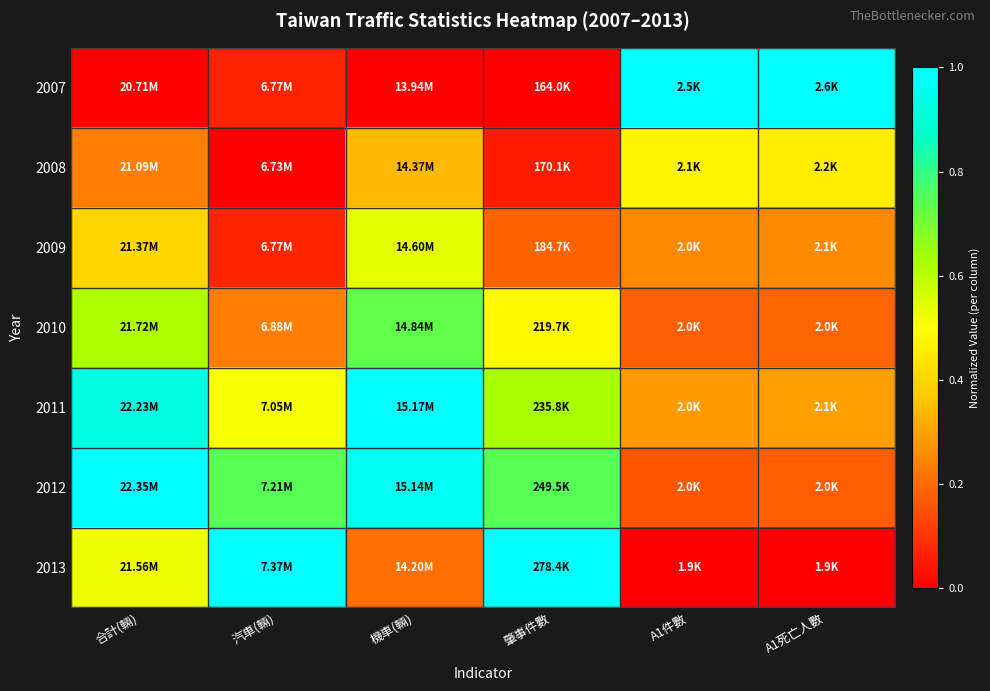

Reading left to right, list all the values displayed in this chart.

2007: 合計(輛)=0.0	汽車(輛)=0.1	機車(輛)=0.0	肇事件數=0.0	A1件數=1.0	A1死亡人數=1.0
2008: 合計(輛)=0.2	汽車(輛)=0.0	機車(輛)=0.3	肇事件數=0.1	A1件數=0.5	A1死亡人數=0.5
2009: 合計(輛)=0.4	汽車(輛)=0.1	機車(輛)=0.5	肇事件數=0.2	A1件數=0.2	A1死亡人數=0.3
2010: 合計(輛)=0.6	汽車(輛)=0.2	機車(輛)=0.7	肇事件數=0.5	A1件數=0.2	A1死亡人數=0.2
2011: 合計(輛)=0.9	汽車(輛)=0.5	機車(輛)=1.0	肇事件數=0.6	A1件數=0.3	A1死亡人數=0.3
2012: 合計(輛)=1.0	汽車(輛)=0.7	機車(輛)=1.0	肇事件數=0.7	A1件數=0.2	A1死亡人數=0.2
2013: 合計(輛)=0.5	汽車(輛)=1.0	機車(輛)=0.2	肇事件數=1.0	A1件數=0.0	A1死亡人數=0.0